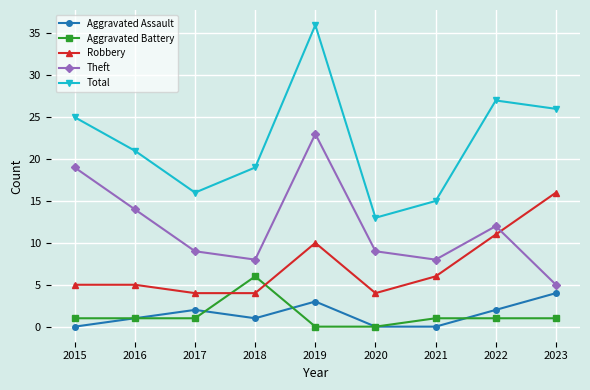

Reading right to left, extract all data points from this chart.

Aggravated Assault: 2023=4	2022=2	2021=0	2020=0	2019=3	2018=1	2017=2	2016=1	2015=0
Aggravated Battery: 2023=1	2022=1	2021=1	2020=0	2019=0	2018=6	2017=1	2016=1	2015=1
Robbery: 2023=16	2022=11	2021=6	2020=4	2019=10	2018=4	2017=4	2016=5	2015=5
Theft: 2023=5	2022=12	2021=8	2020=9	2019=23	2018=8	2017=9	2016=14	2015=19
Total: 2023=26	2022=27	2021=15	2020=13	2019=36	2018=19	2017=16	2016=21	2015=25